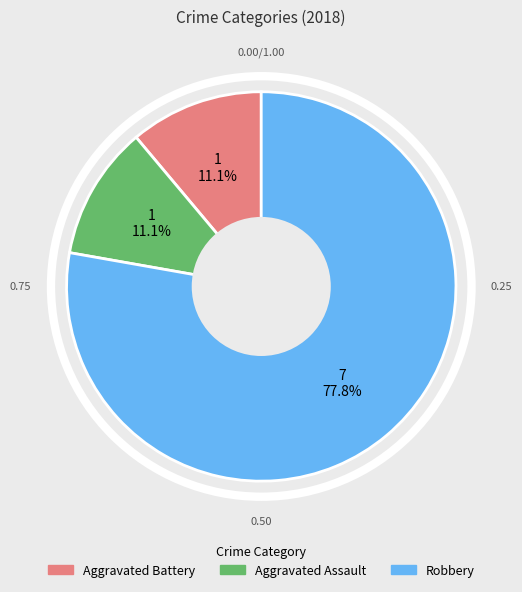

Which slice is the largest?

Robbery